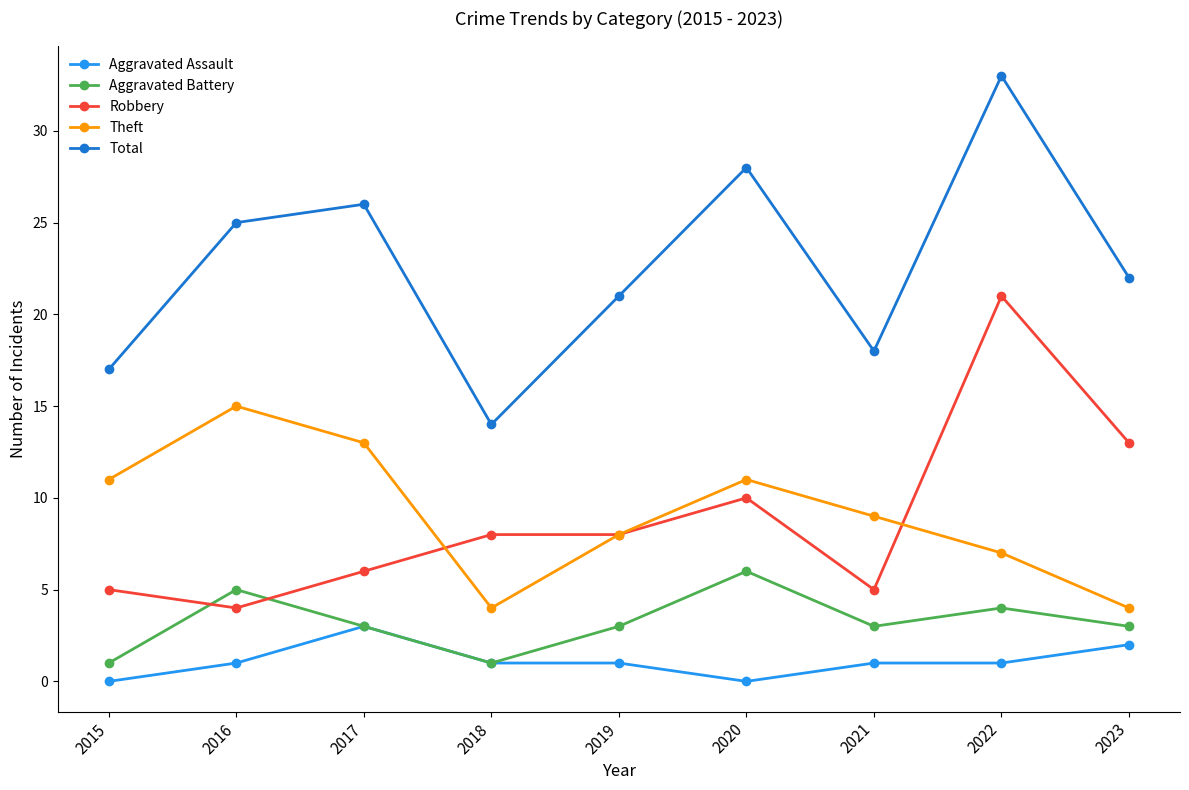

True or false: Theft has a value of 16 at 2015.

False